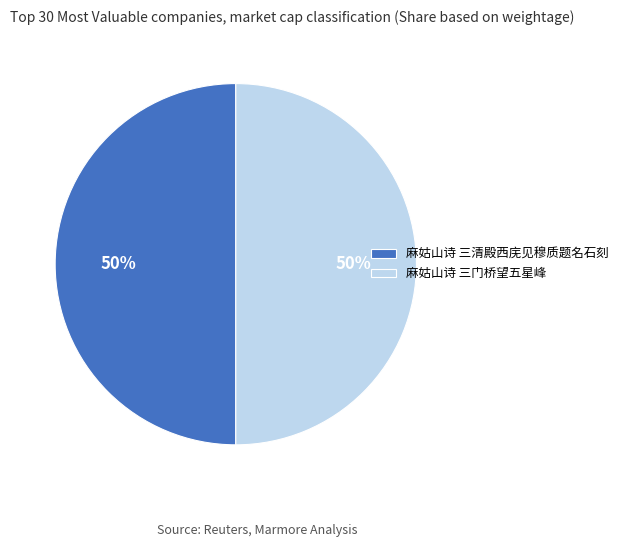

To the nearest percent, what portion does 麻姑山诗 三门桥望五星峰 represent?

50%